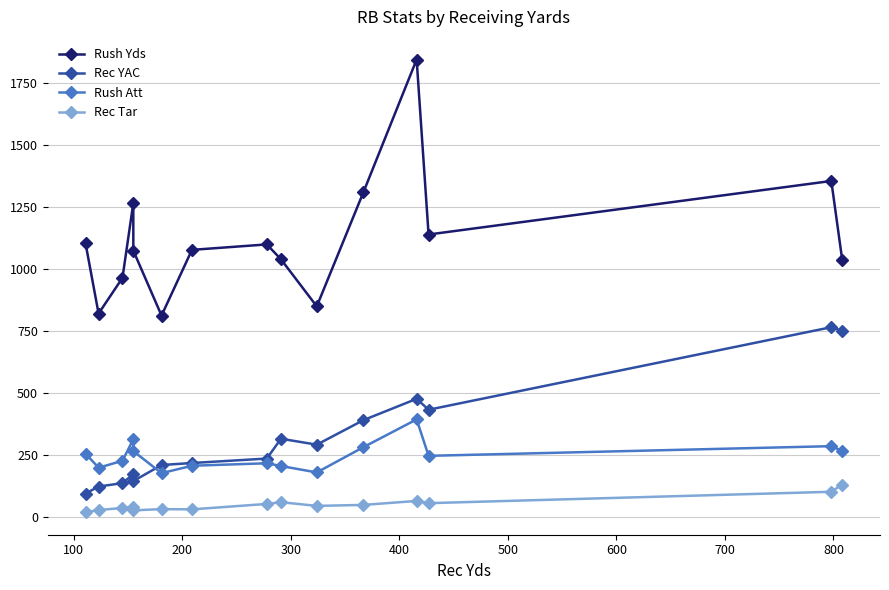

What position from the left is 10?

11